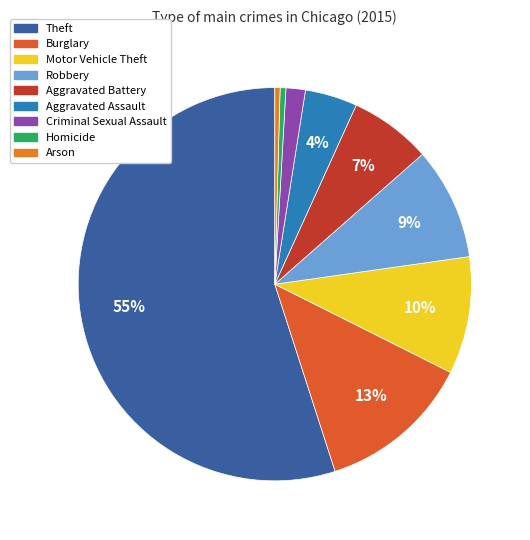

Does Theft represent more than half of the total?

Yes